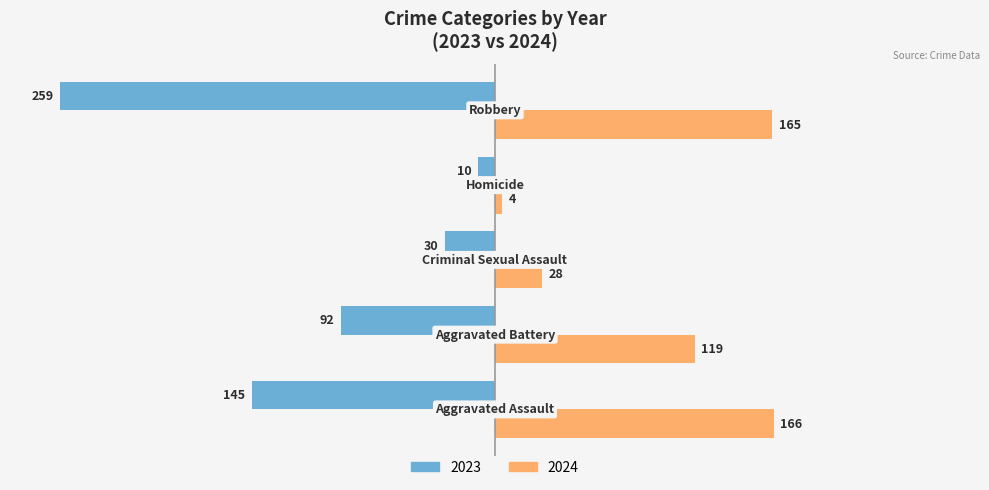

At how many categories does at least one series exceed 54?

3